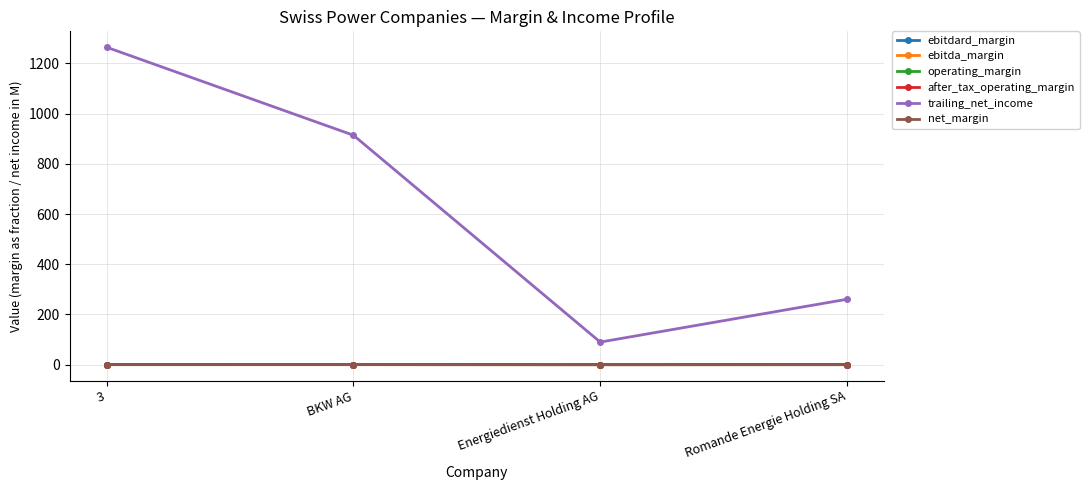

What is the spread (max minus min) of values at BKW AG?

914.0